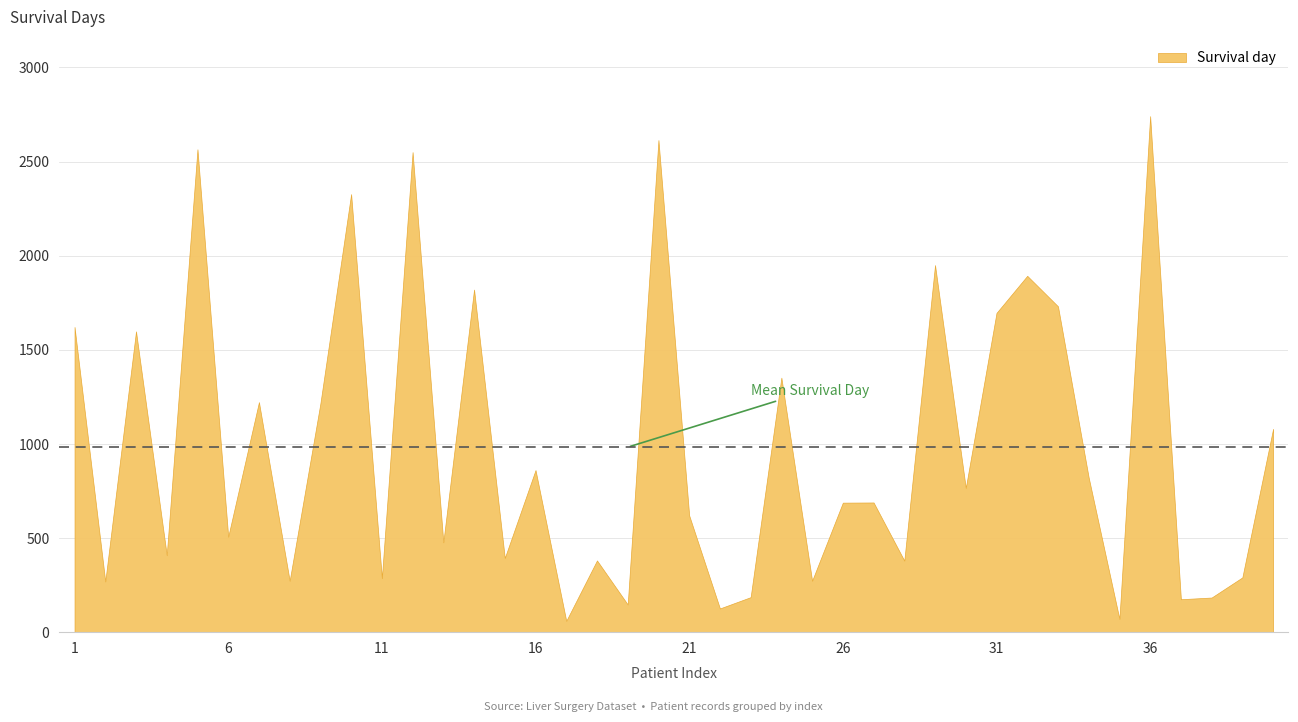

Reading right to left, list all the values displayed in this chart.

40=1080	39=291	38=184	37=175	36=2741	35=70	34=821	33=1731	32=1893	31=1696	30=766	29=1950	28=380	27=689	26=688	25=273	24=1352	23=186	22=126	21=620	20=2614	19=147	18=381	17=60	16=861	15=394	14=1820	13=477	12=2550	11=287	10=2327	9=1215	8=273	7=1222	6=507	5=2565	4=409	3=1598	2=269	1=1621